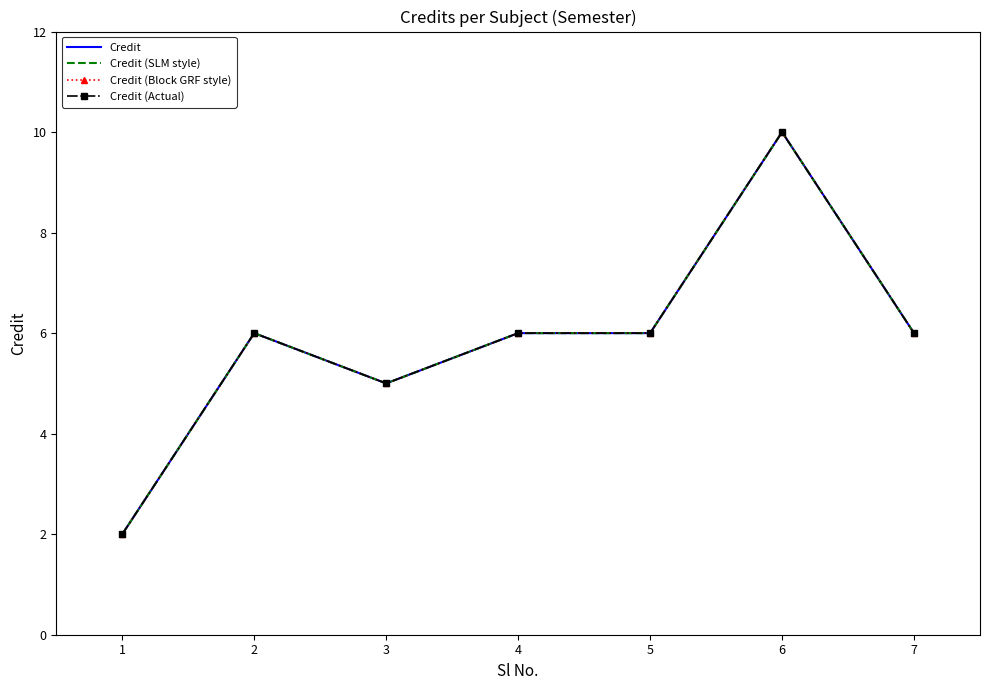

What is the highest value of the Credit (Actual) series?

10